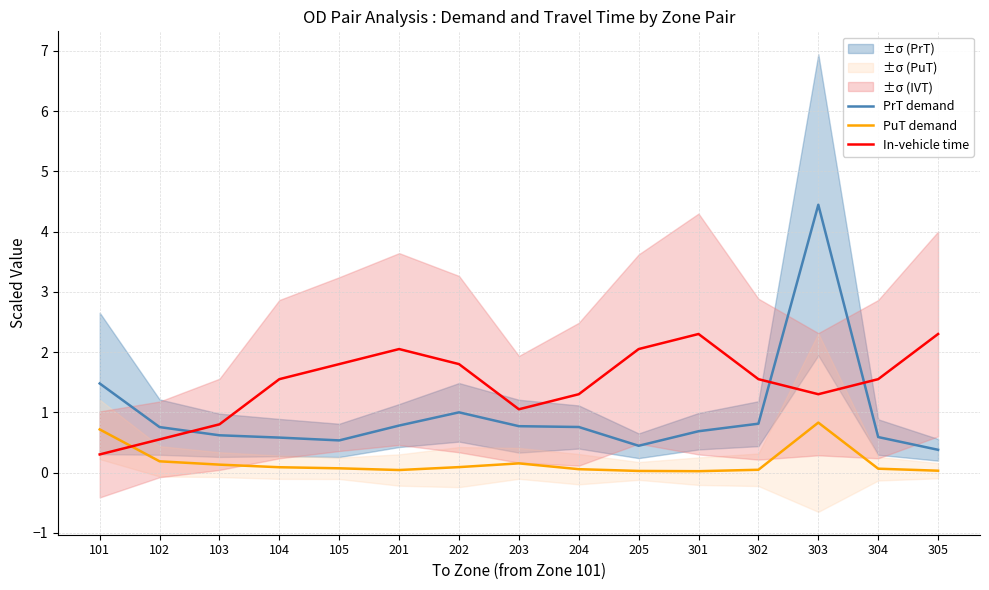

Where does the In-vehicle time series first go above 1?

104